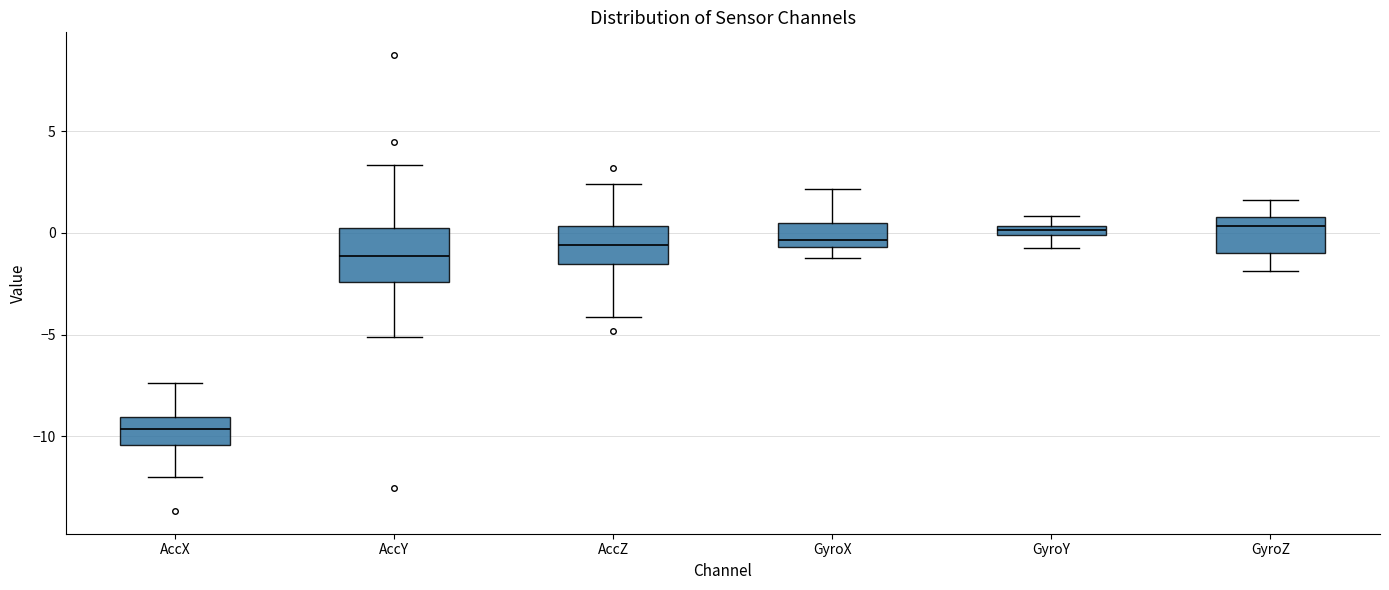

Comparing the boxes themselves (not the whiskers), which one is the tallest?

AccY